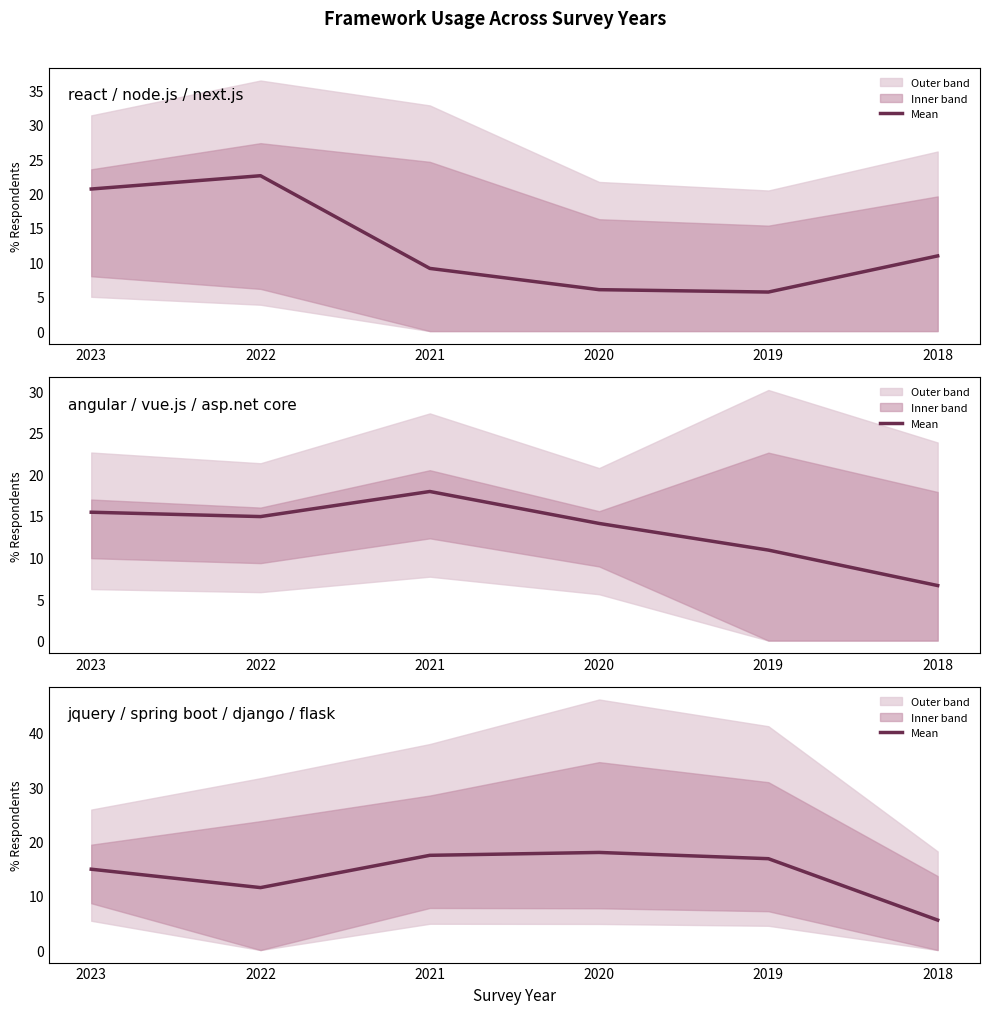

What is the value of the 1st point from the left?

14.9